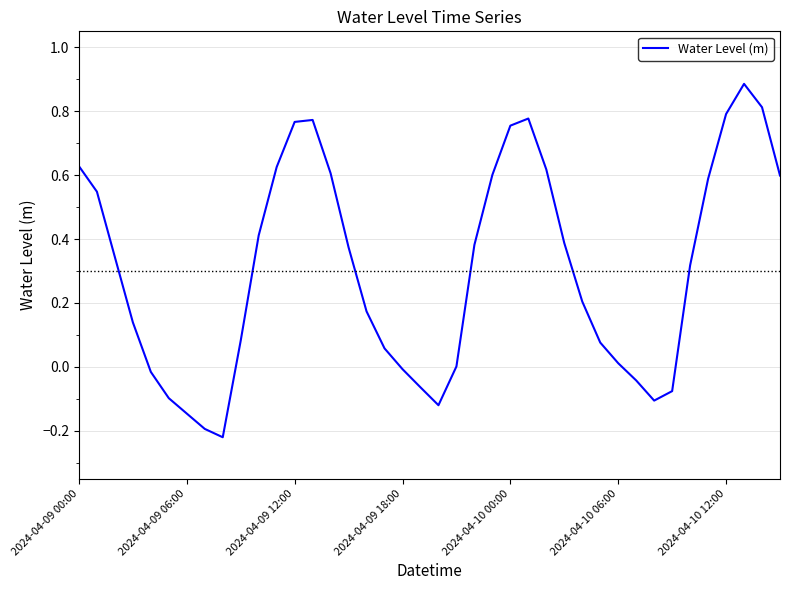

What is the difference between the maximum and minimum values?

1.1